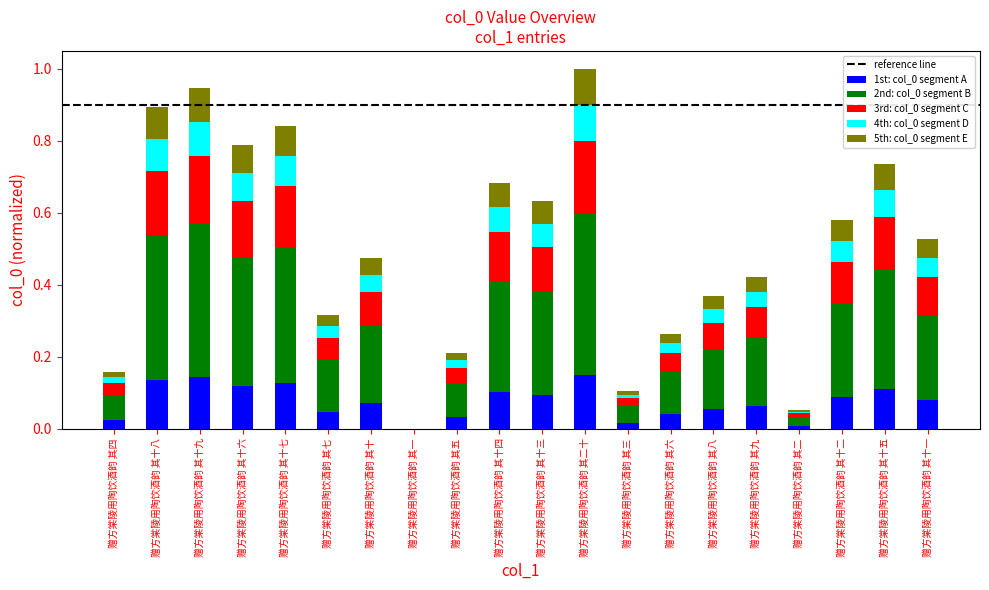

What is the sum of all 1st: col_0 segment A values?

1.5